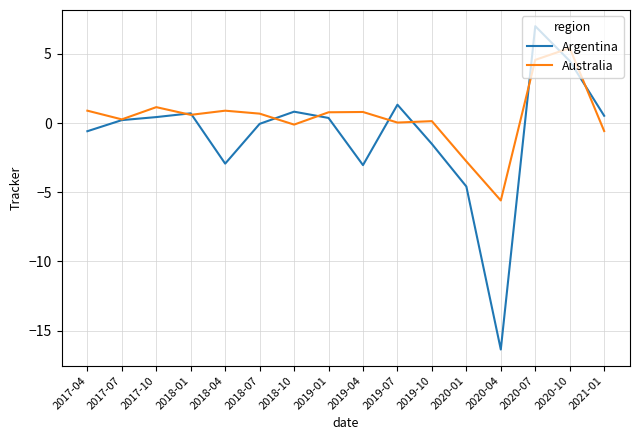

At how many categories does at least one series exceed 3?

2